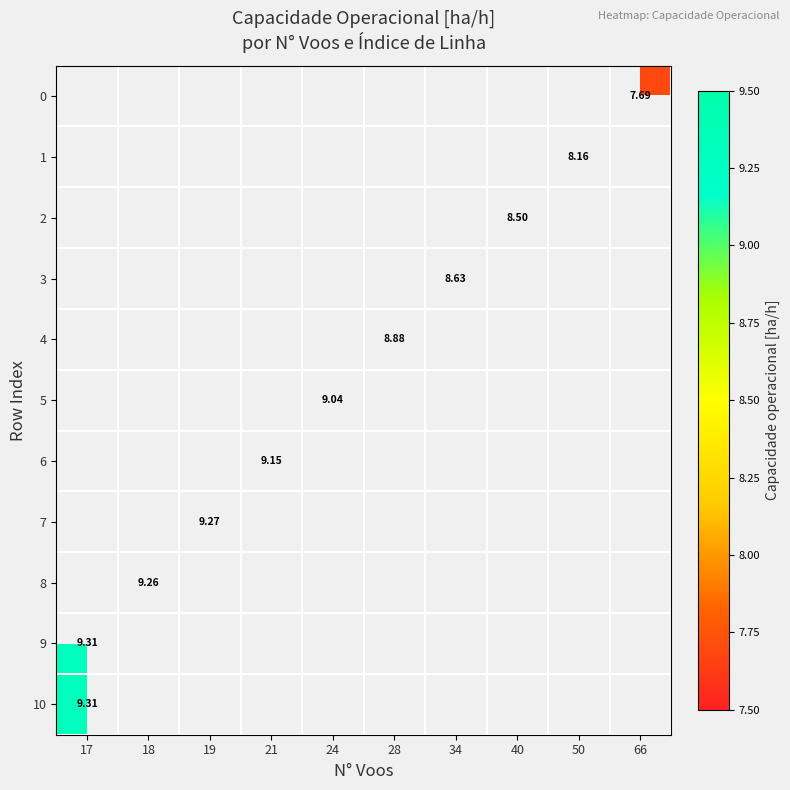

What is the minimum value shown in the chart?

7.7